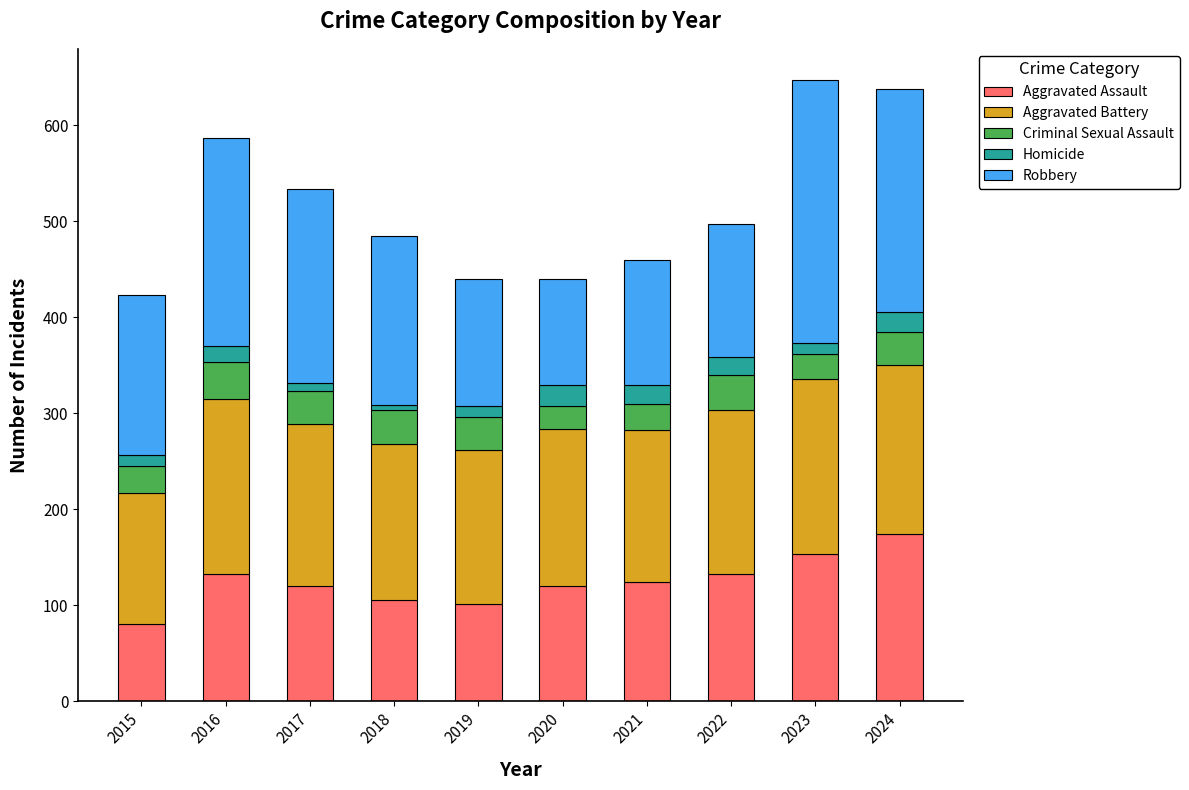

What is the total value across all series at 2021?

459